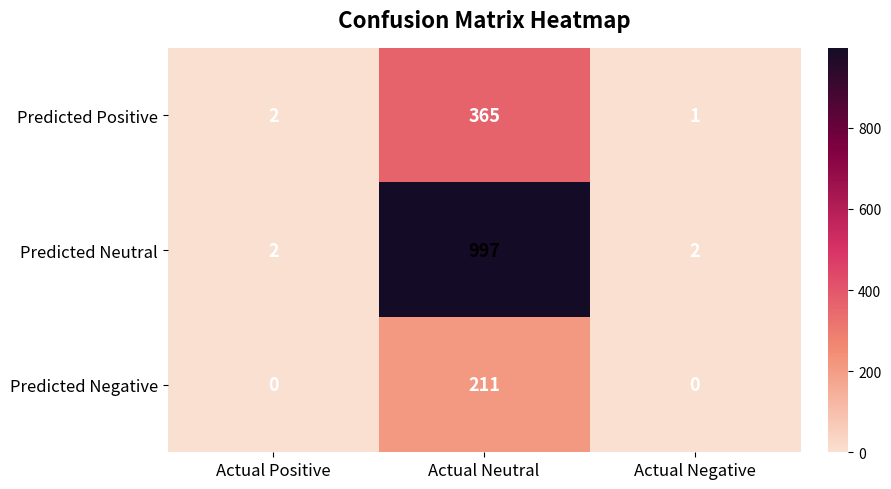

Reading left to right, what are all the values shown in this chart?

Predicted Positive: Actual Positive=2	Actual Neutral=365	Actual Negative=1
Predicted Neutral: Actual Positive=2	Actual Neutral=997	Actual Negative=2
Predicted Negative: Actual Positive=0	Actual Neutral=211	Actual Negative=0